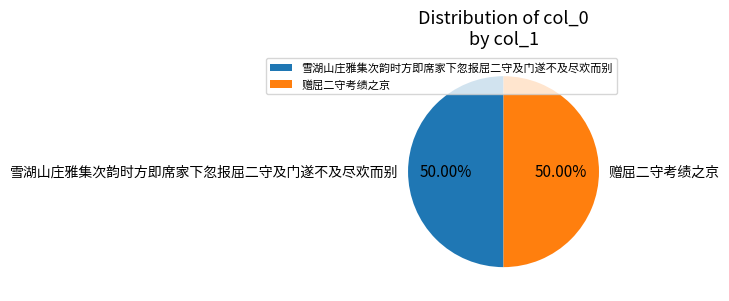

What percentage is NOT represented by 赠屈二守考绩之京?

50.0%